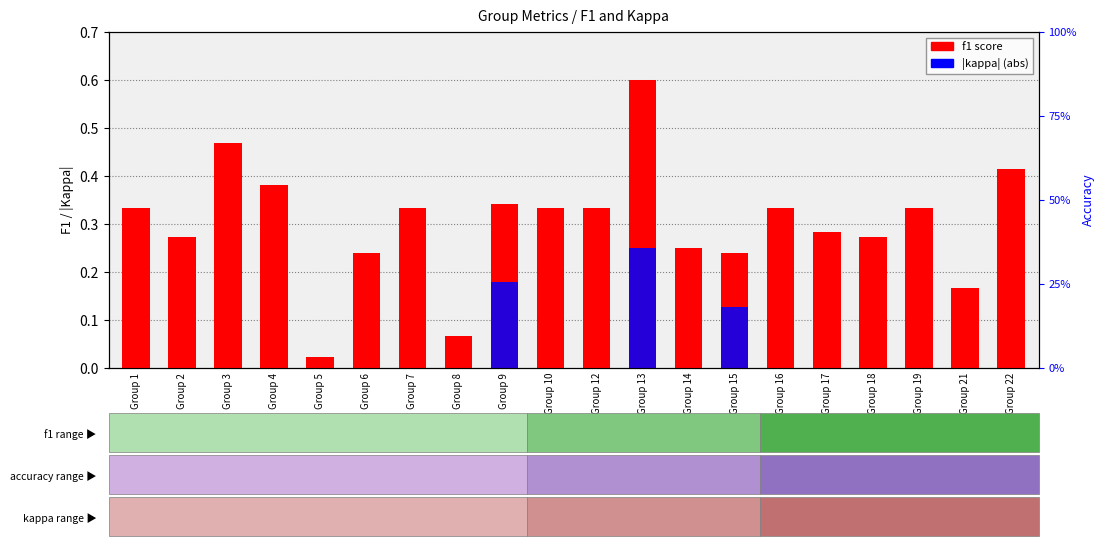

Where is f1 score nearest to the value 0?

Group 5